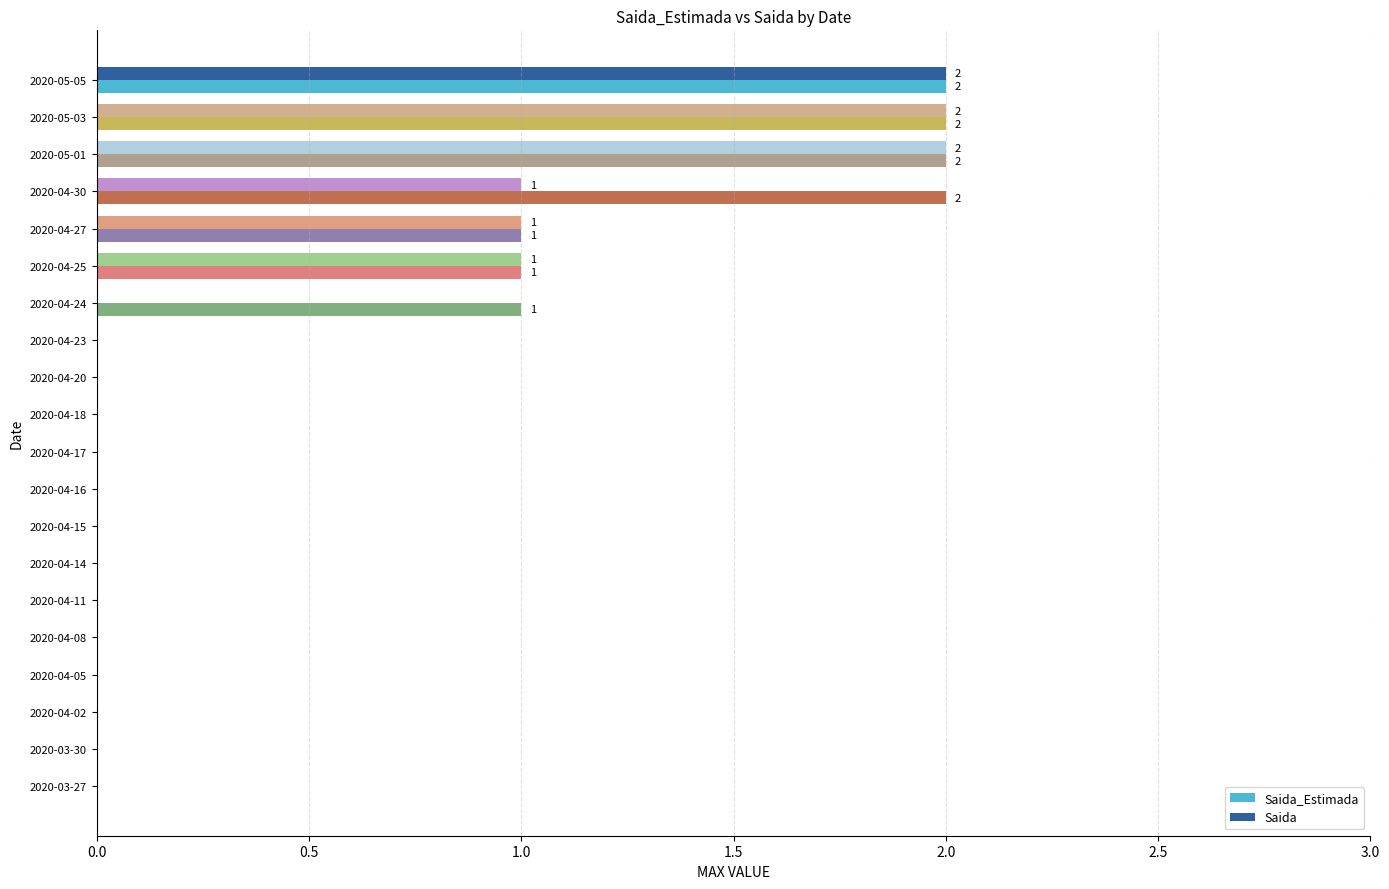

What is the maximum value for Saida?

2